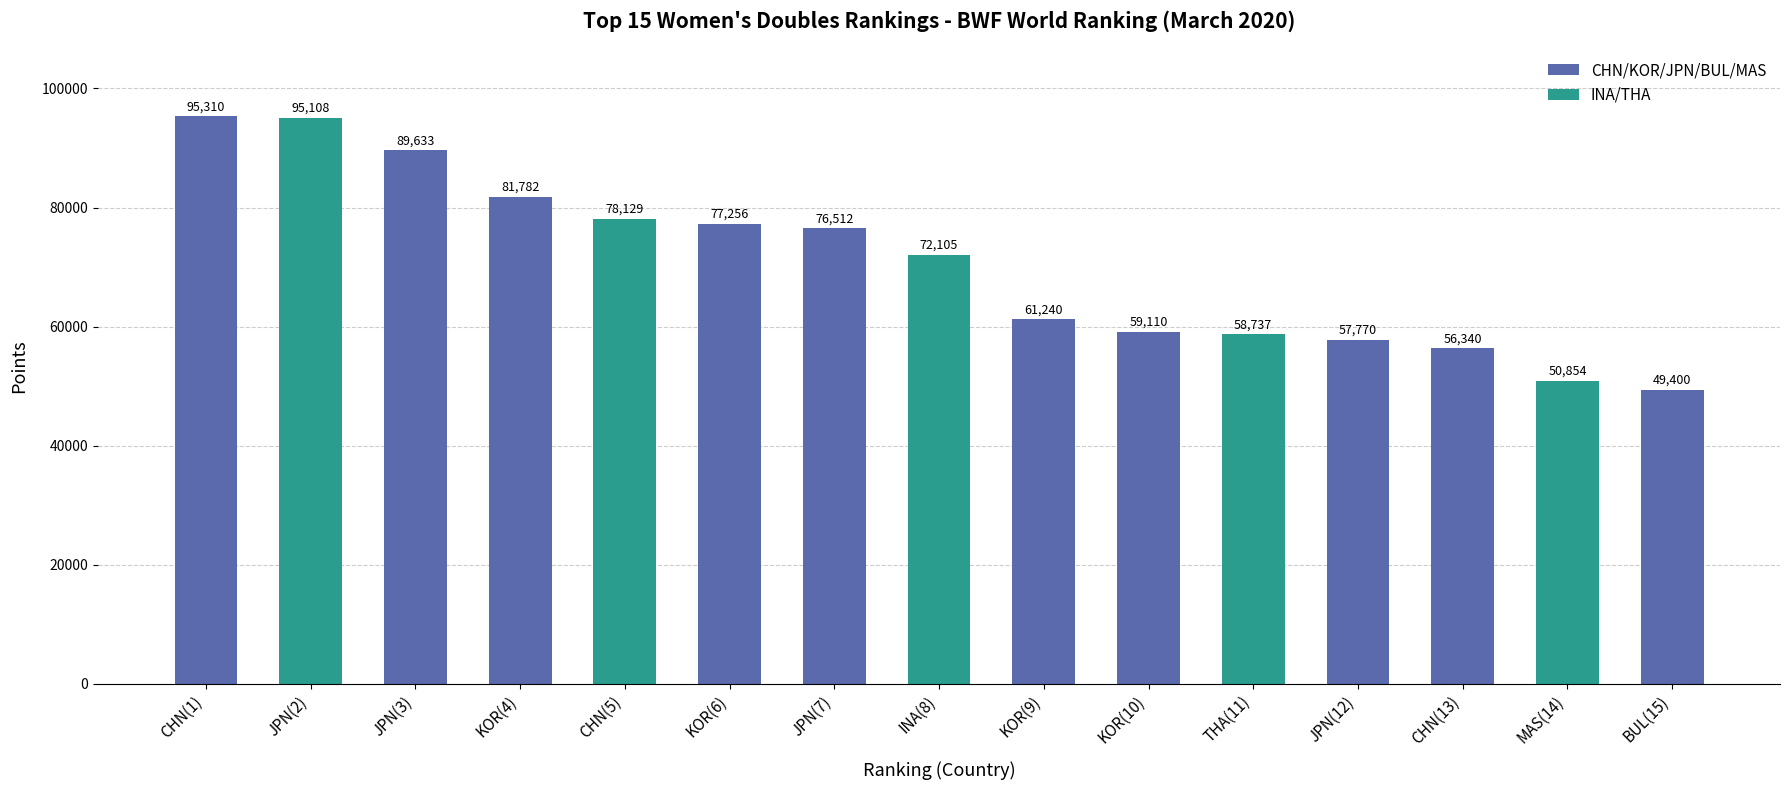

Rank the categories by value from lowest to highest.

BUL(15), MAS(14), CHN(13), JPN(12), THA(11), KOR(10), KOR(9), INA(8), JPN(7), KOR(6), CHN(5), KOR(4), JPN(3), JPN(2), CHN(1)